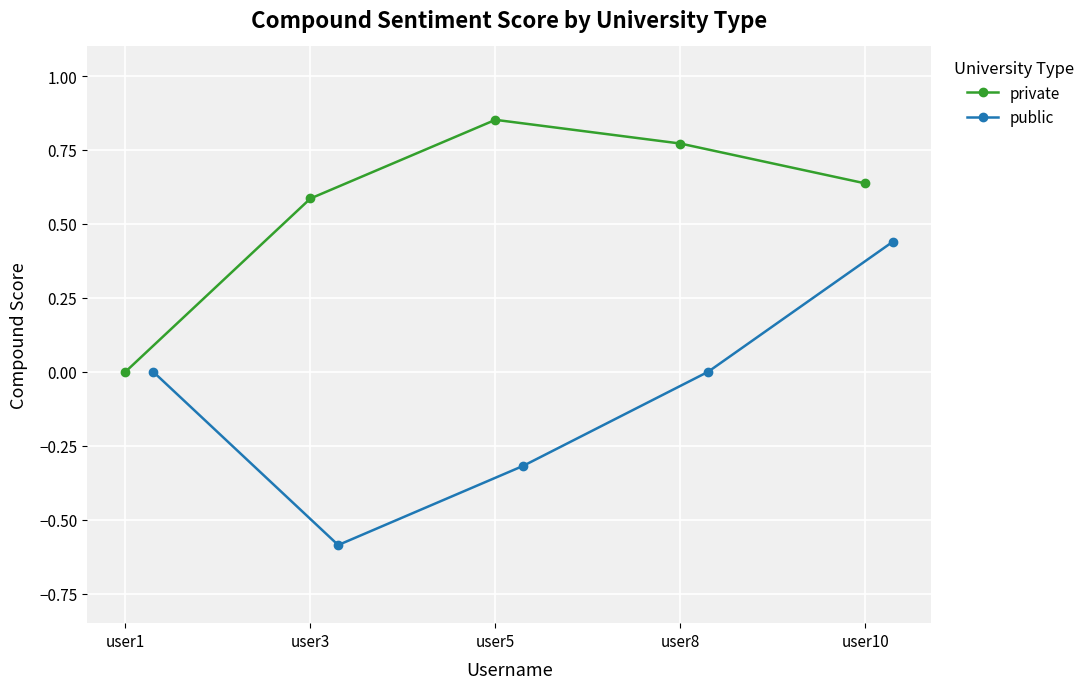

What is the sum of the public values at user5 and user10?

0.1